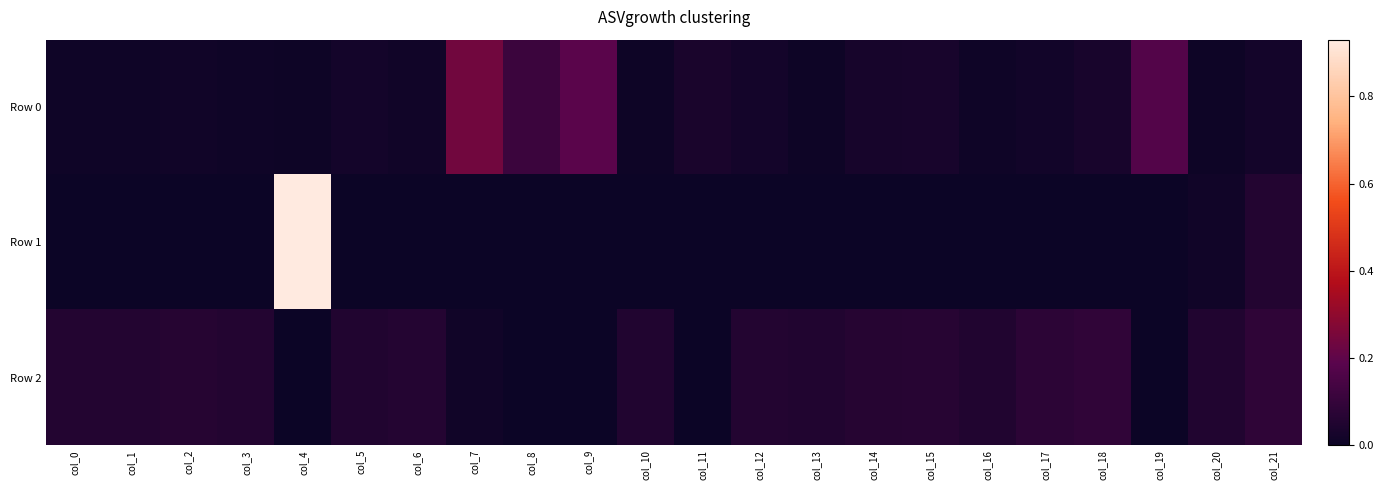

Rank the series at col_5 from highest to lowest value.

Row 2, Row 0, Row 1